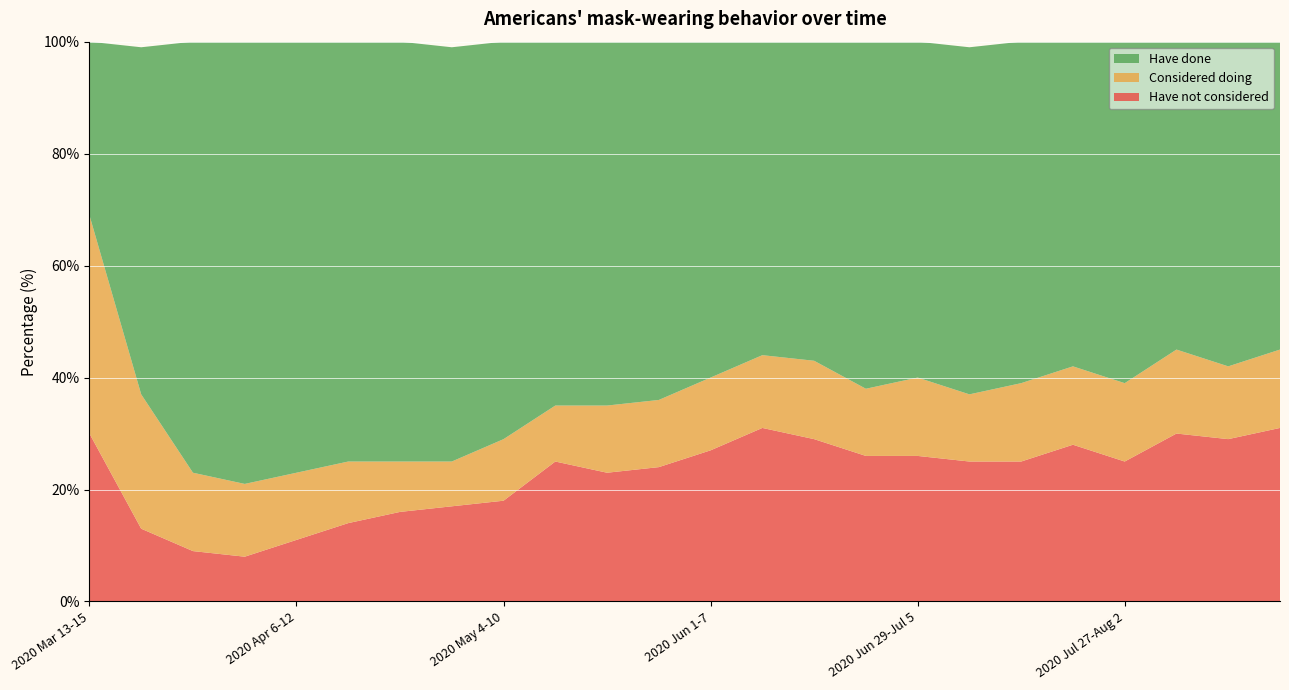

Reading left to right, what are all the values shown in this chart?

Have done: 31	62	77	79	78	75	75	74	71	65	65	64	60	56	58	62	60	62	61	58	61	55	58	55
Considered doing: 39	24	14	13	12	11	9	8	11	10	12	12	13	13	14	12	14	12	14	14	14	15	13	14
Have not considered: 30	13	9	8	11	14	16	17	18	25	23	24	27	31	29	26	26	25	25	28	25	30	29	31